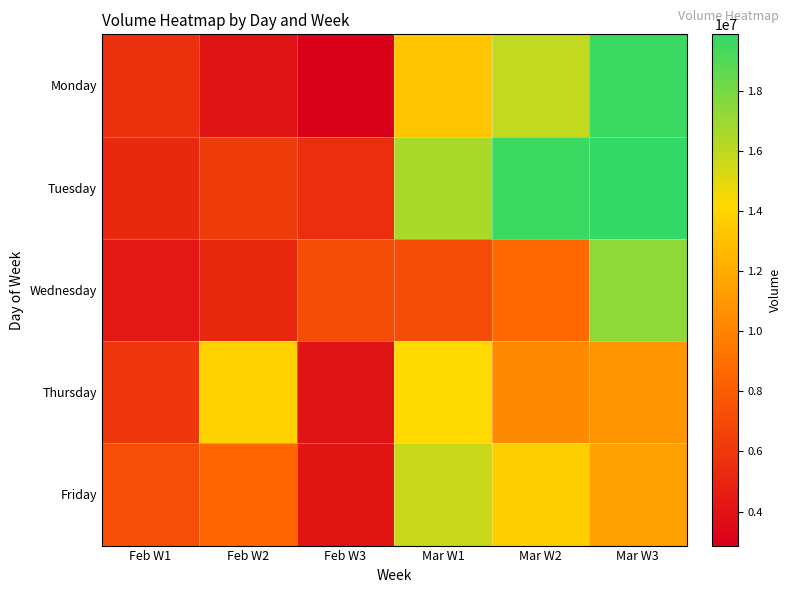

Rank the series by their maximum value, from lowest to highest.

Thursday, Friday, Wednesday, Monday, Tuesday